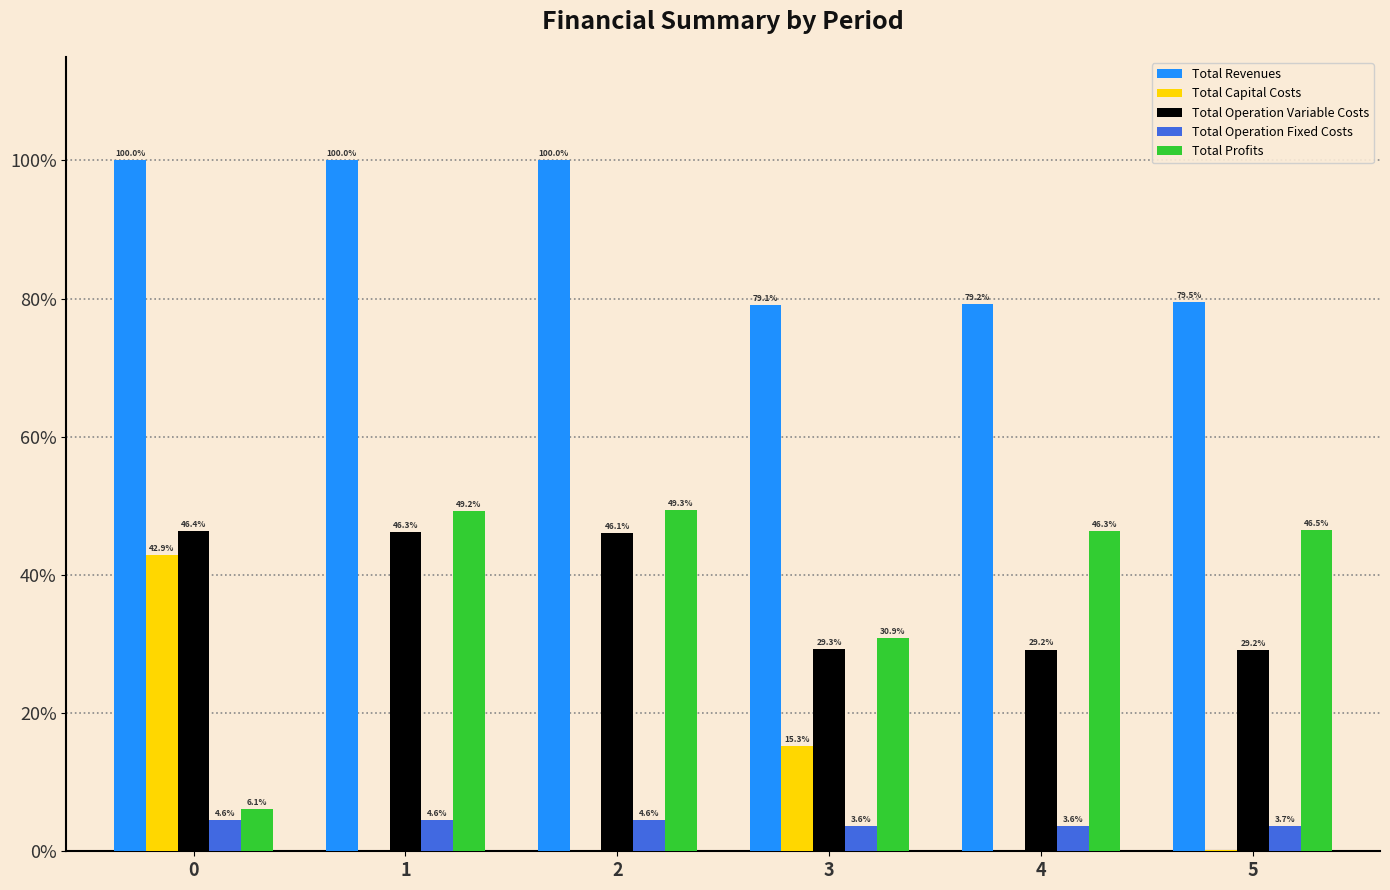

How many values in the Total Capital Costs series exceed 0?

4